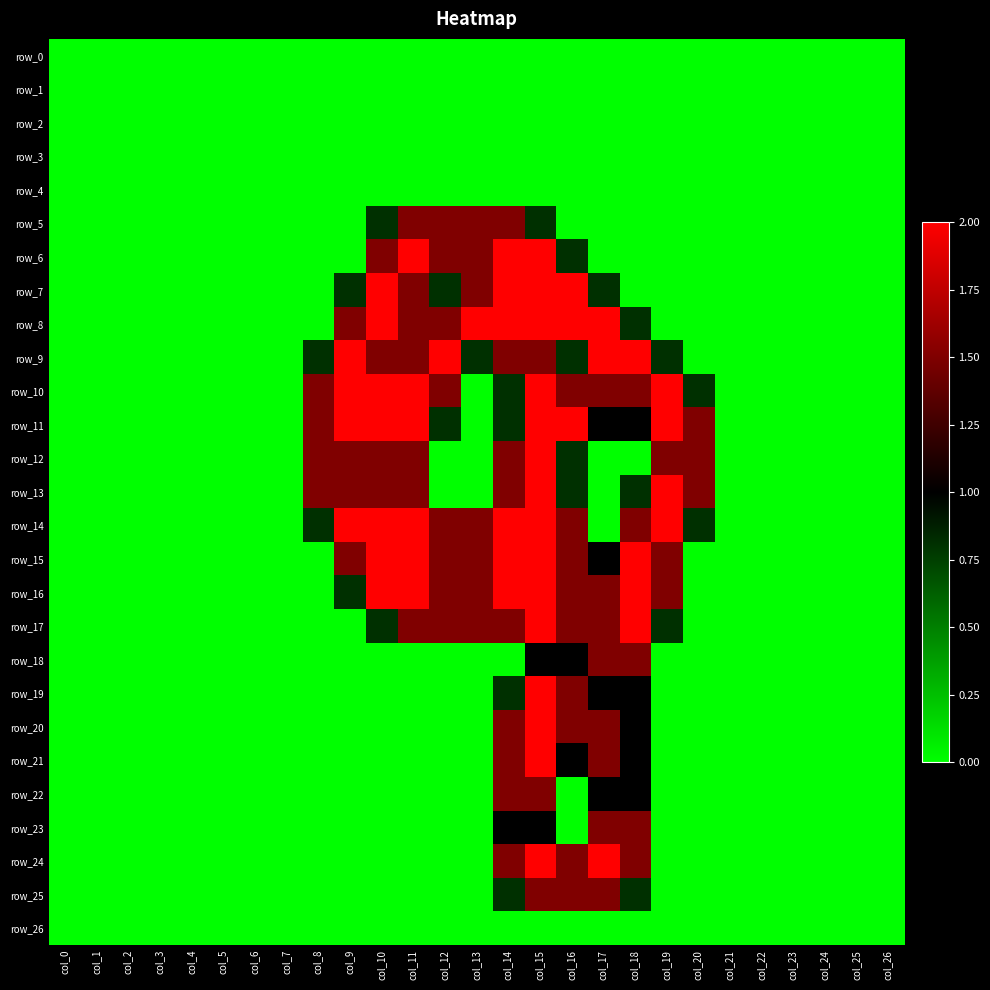

Rank the categories by row_16 value from lowest to highest.

col_0, col_1, col_2, col_3, col_4, col_5, col_6, col_7, col_8, col_20, col_21, col_22, col_23, col_24, col_25, col_26, col_9, col_12, col_13, col_16, col_17, col_19, col_10, col_11, col_14, col_15, col_18